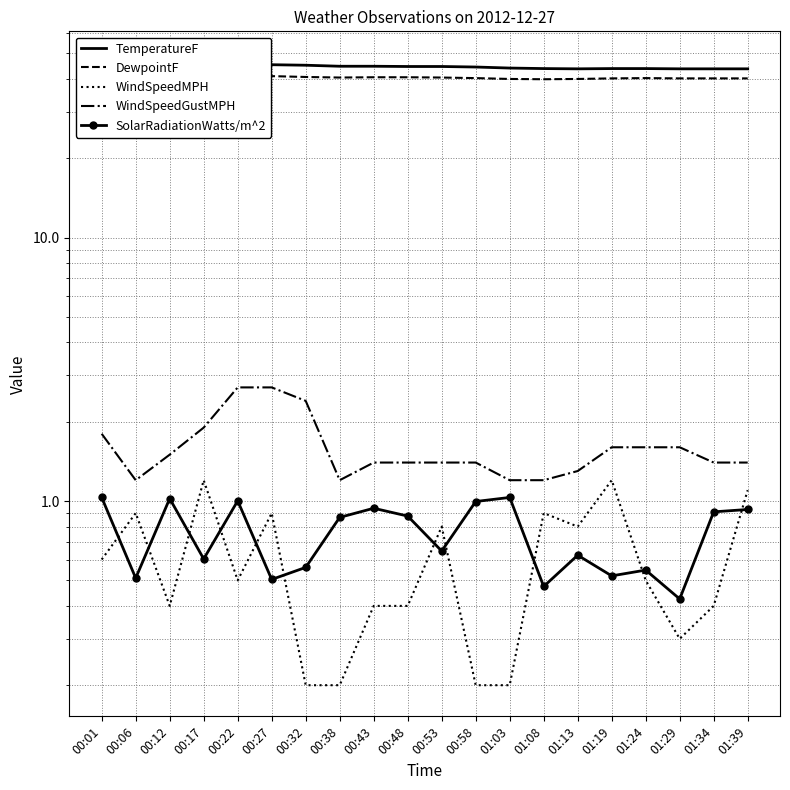

What is the sum of the WindSpeedMPH values at 00:32 and 00:22?

0.7